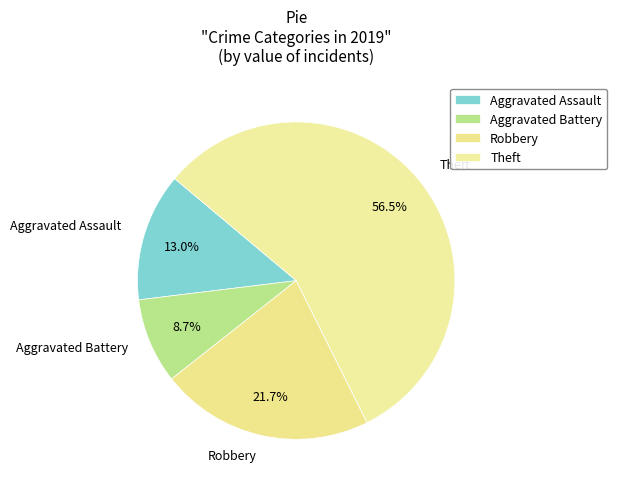

Count the number of slices in the pie.

4